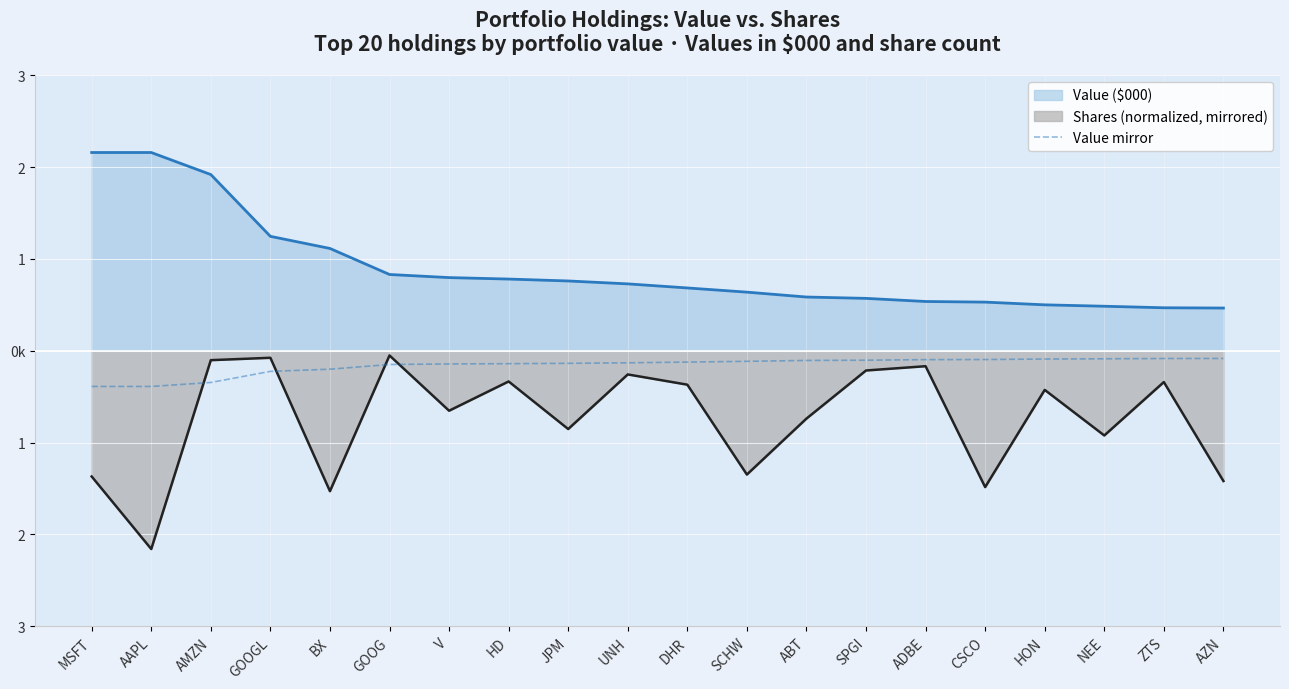

What are all the series names shown in the legend?

Value ($000), Shares (normalized, mirrored), Value mirror